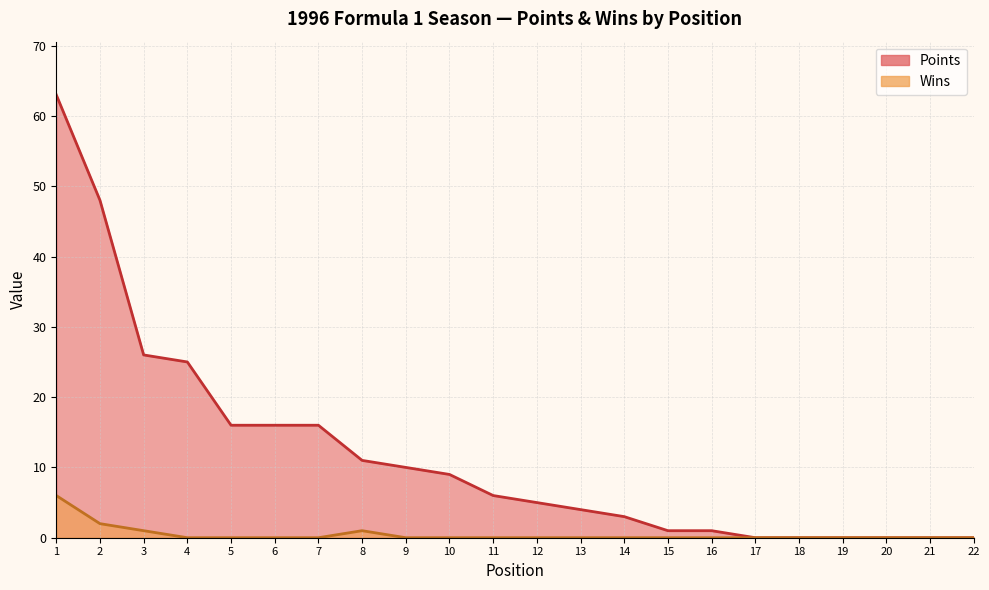

Which series has the widest spread of values?

Points